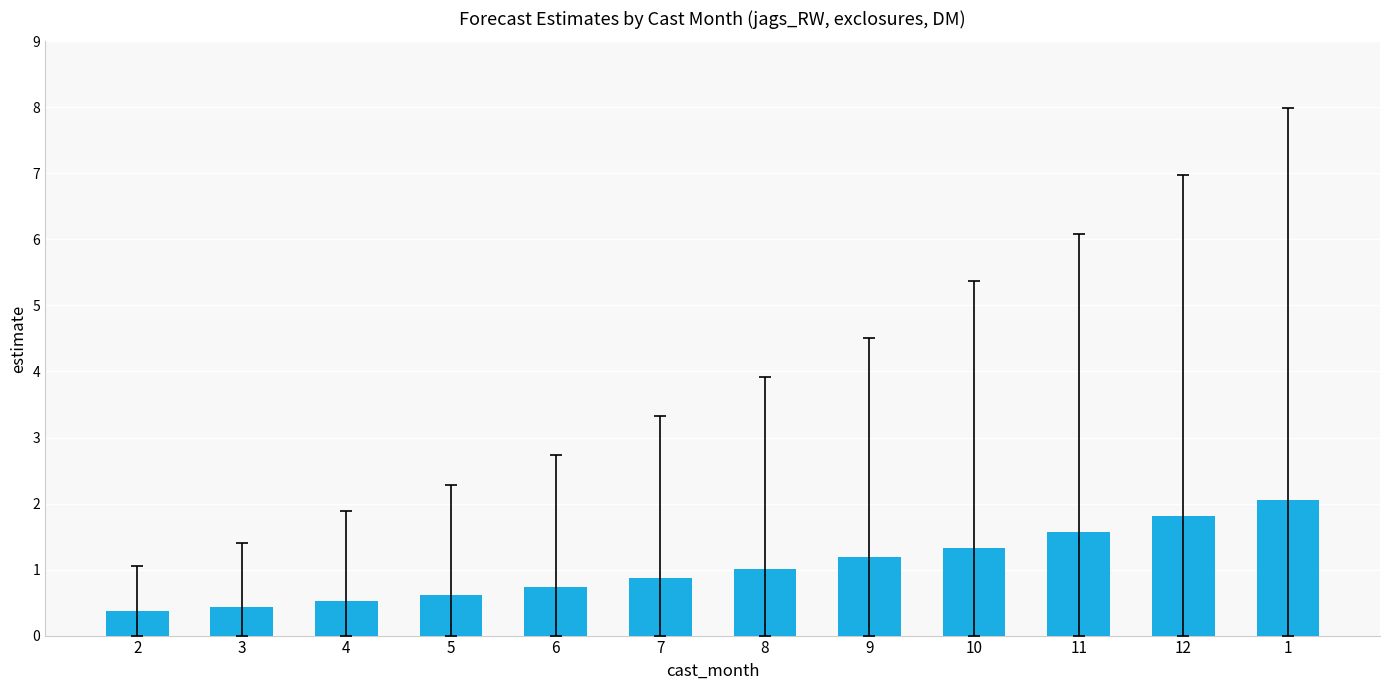

Which category has the highest value across all series?

1